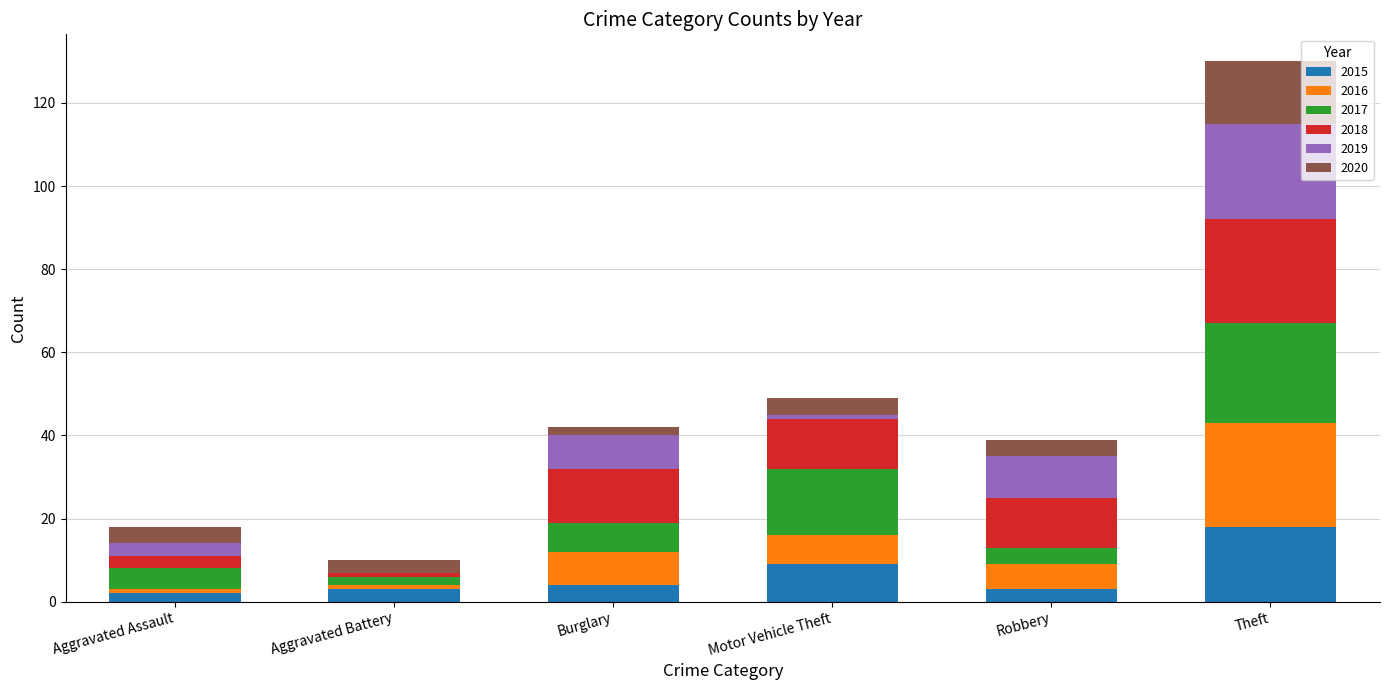

At which category is the sum across all series the highest?

Theft